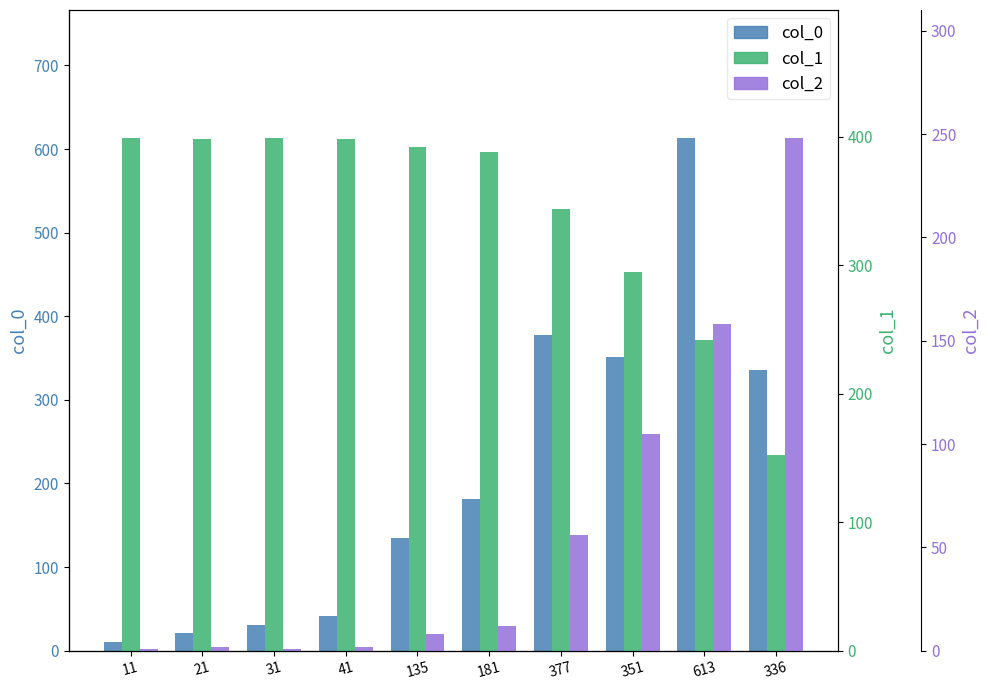

What are all the series names shown in the legend?

col_0, col_1, col_2